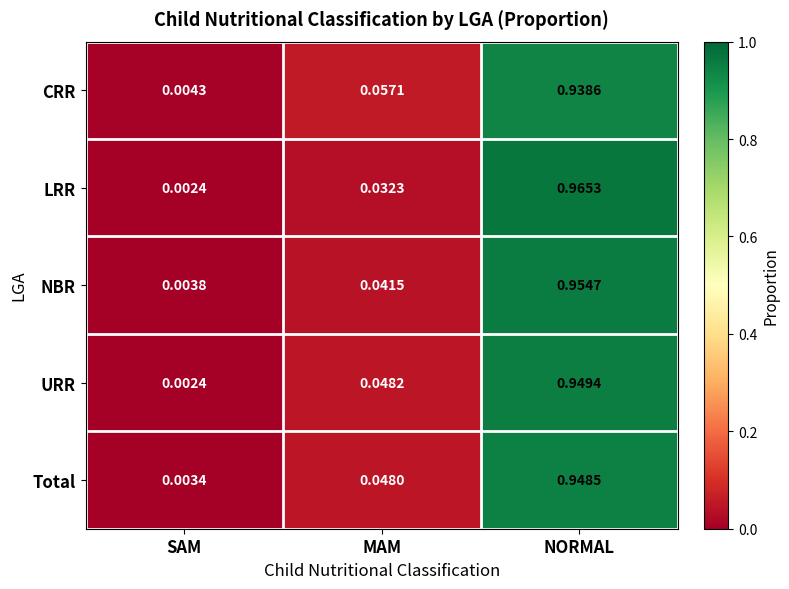

At which category is the sum across all series the highest?

NORMAL